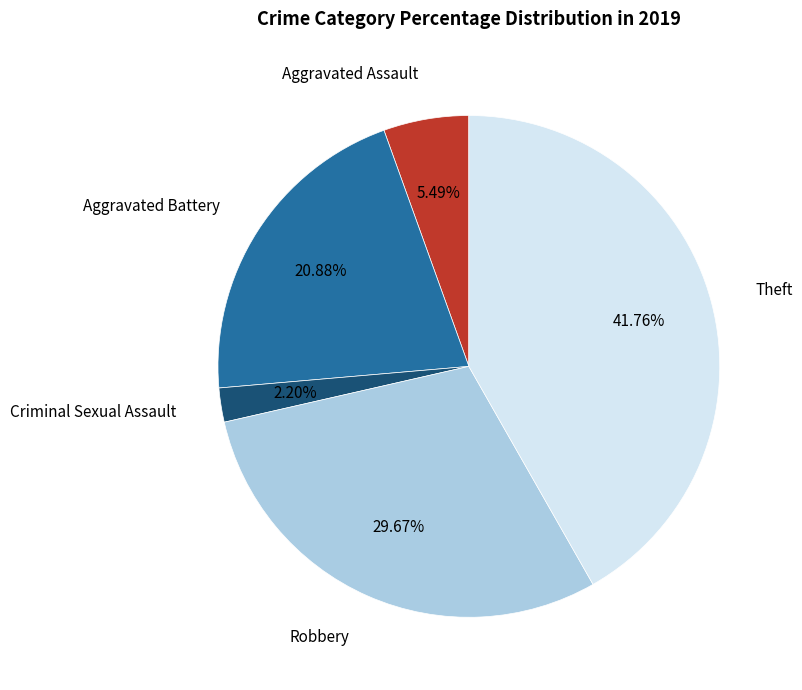

Is there a majority slice in this chart?

No